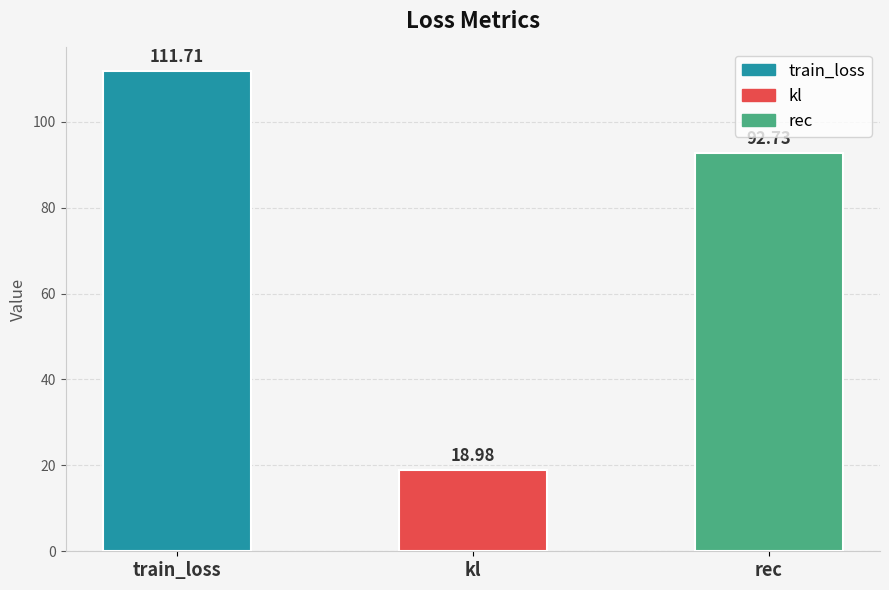

Reading left to right, extract all data points from this chart.

train_loss=111.7	kl=19.0	rec=92.7